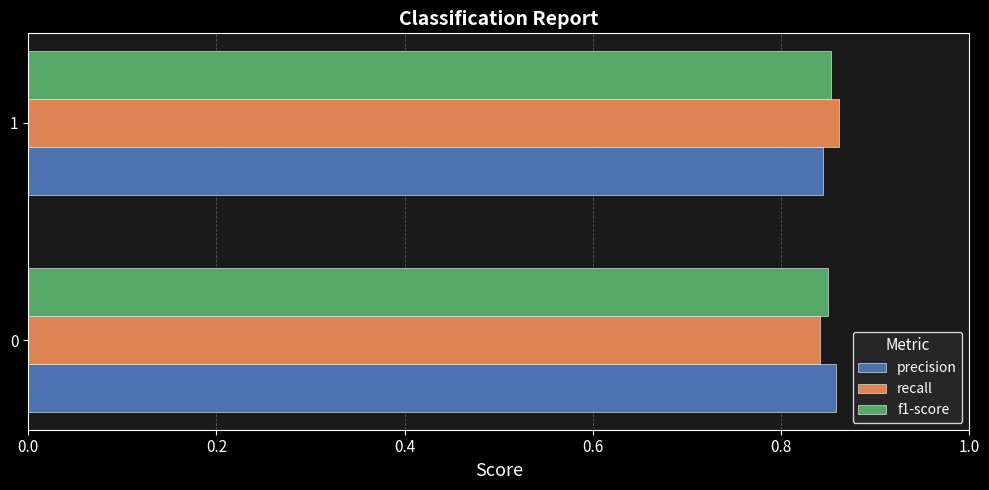

Is it true that f1-score equals 1.5 at 0?

False